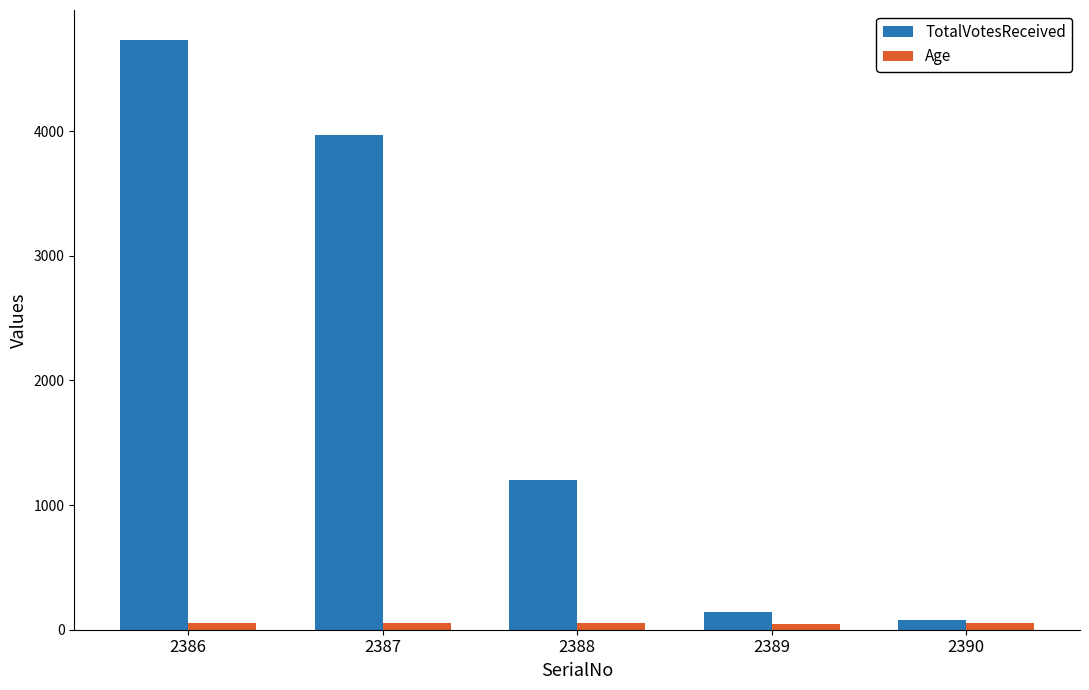

Which category has the highest value in the TotalVotesReceived series?

2386